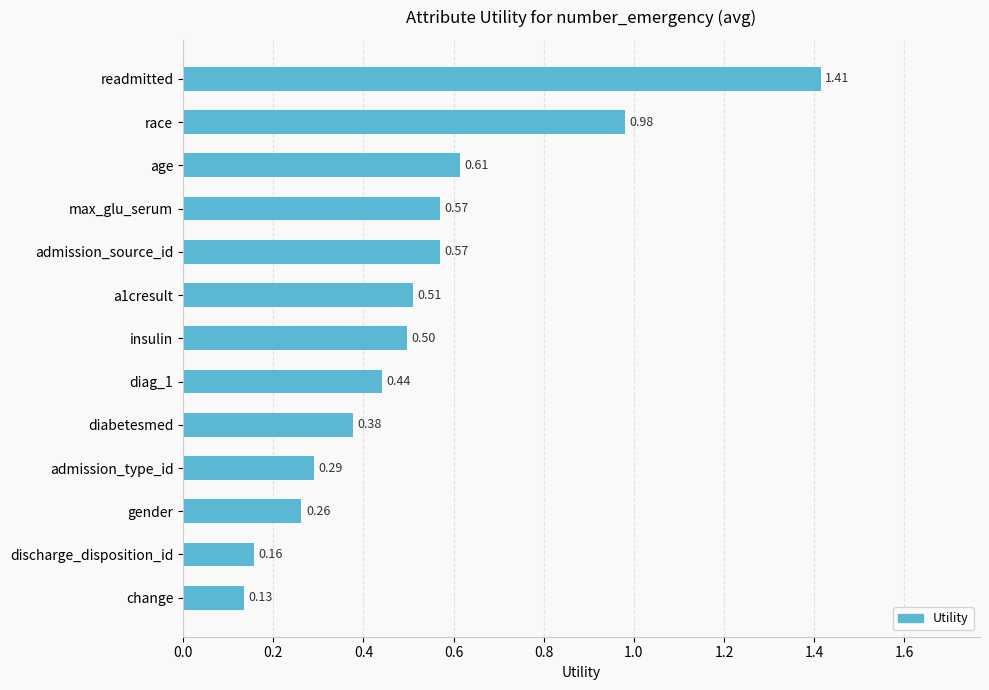

How many bars are there in total?

13